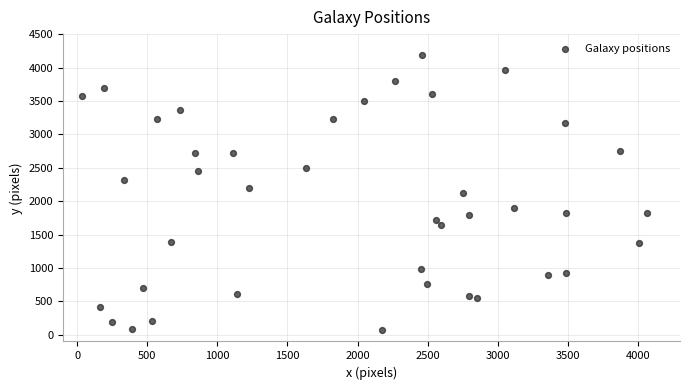

What is the range of X values (max minus min)?

4029.4